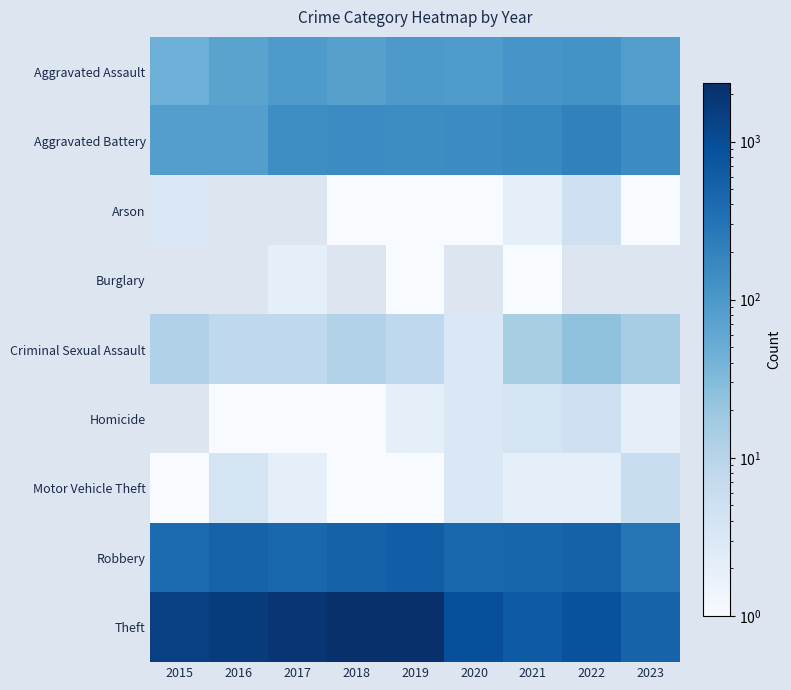

Rank the series at 2022 from lowest to highest value.

Burglary, Motor Vehicle Theft, Arson, Homicide, Criminal Sexual Assault, Aggravated Assault, Aggravated Battery, Robbery, Theft